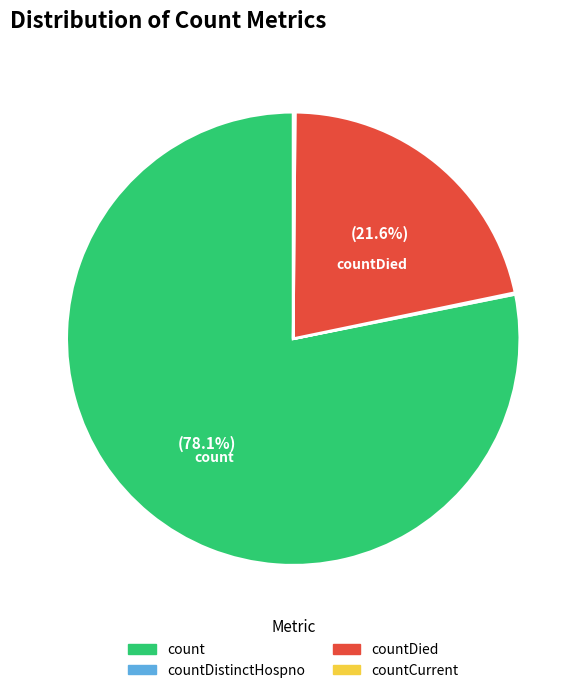

Is there a majority slice in this chart?

Yes